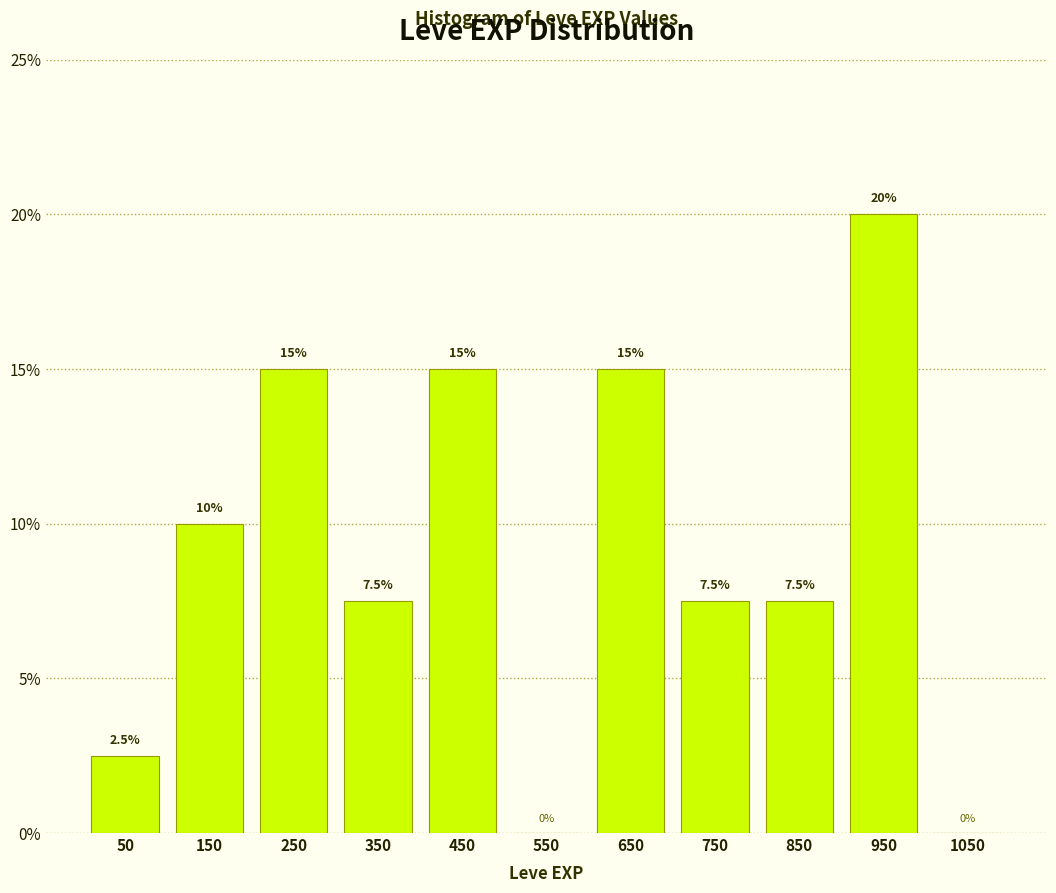

Which range on the x-axis has the tallest bar?

900 to 1000